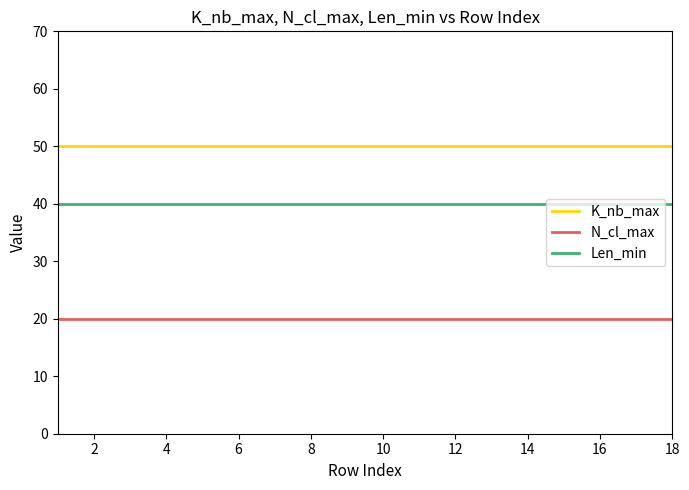

What is the smallest value displayed?

20